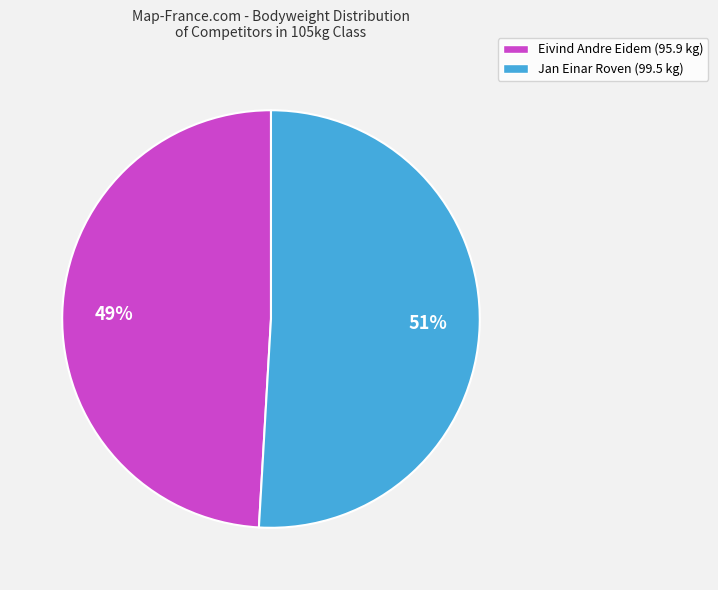

Combined, do Eivind Andre Eidem (95.9 kg) and Jan Einar Roven (99.5 kg) account for over 50%?

Yes